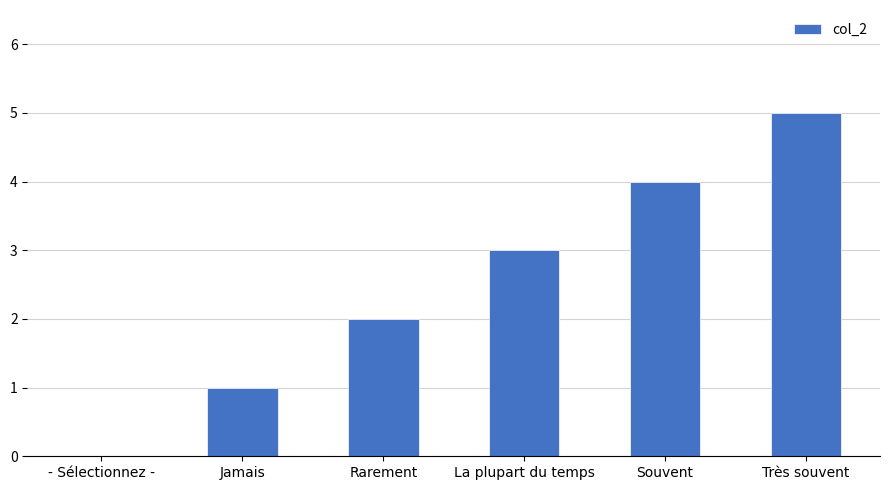

Reading left to right, what are all the values shown in this chart?

- Sélectionnez -=0	Jamais=1	Rarement=2	La plupart du temps=3	Souvent=4	Très souvent=5